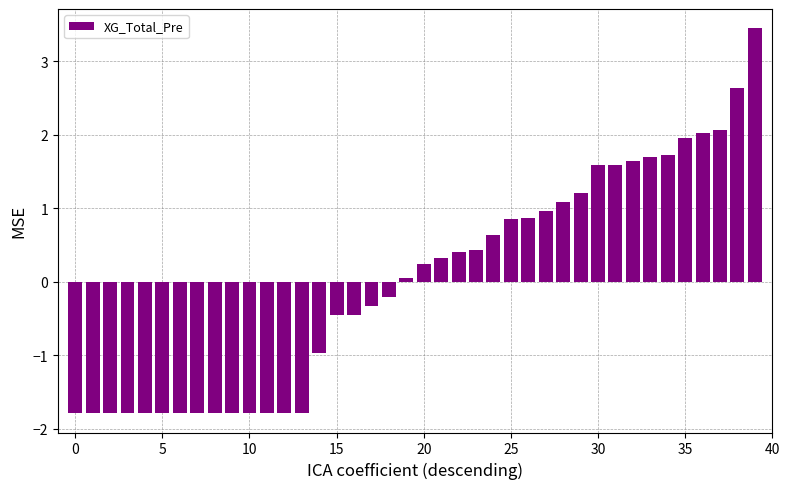

What is the value of the 18th bar from the left?

-0.3